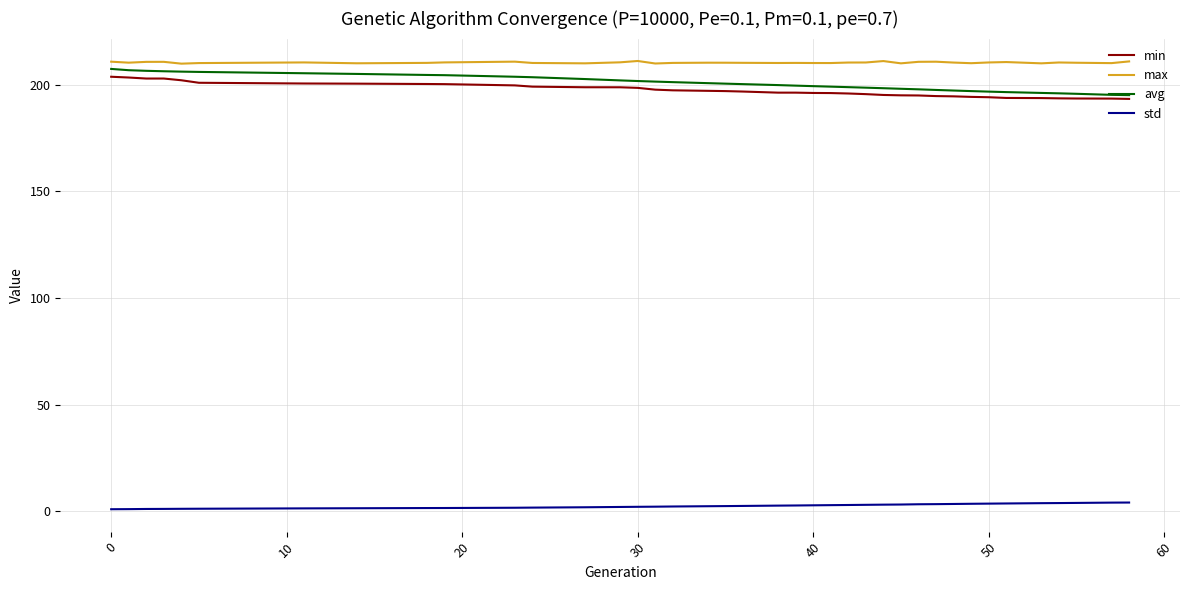

What is the maximum value shown in the chart?

211.1